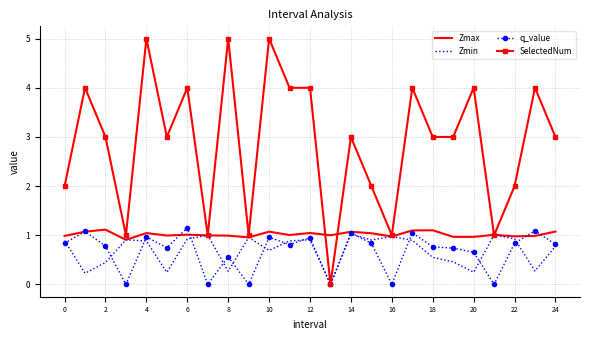

What is the highest value of the SelectedNum series?

5.0